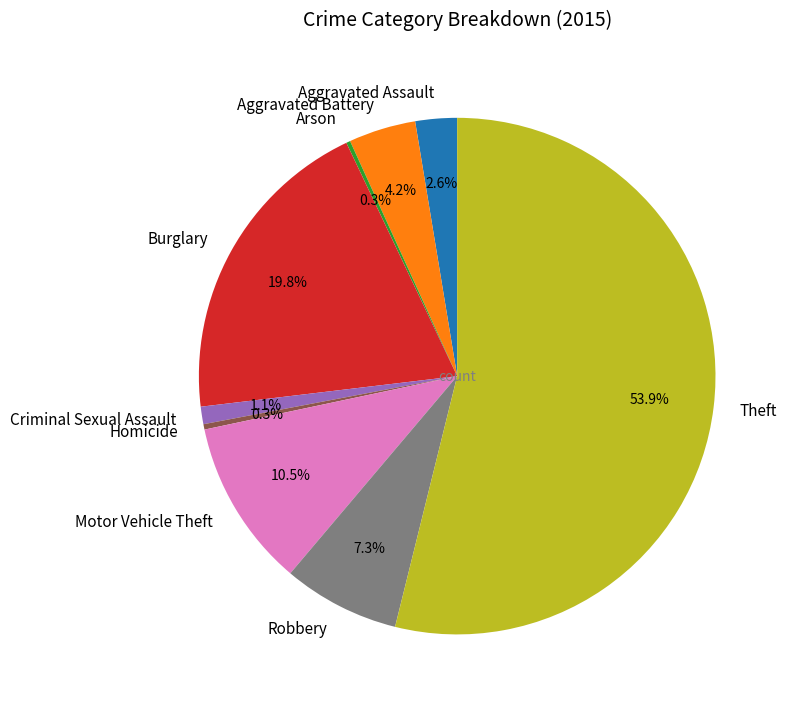

Which has a higher value, Theft or Criminal Sexual Assault?

Theft